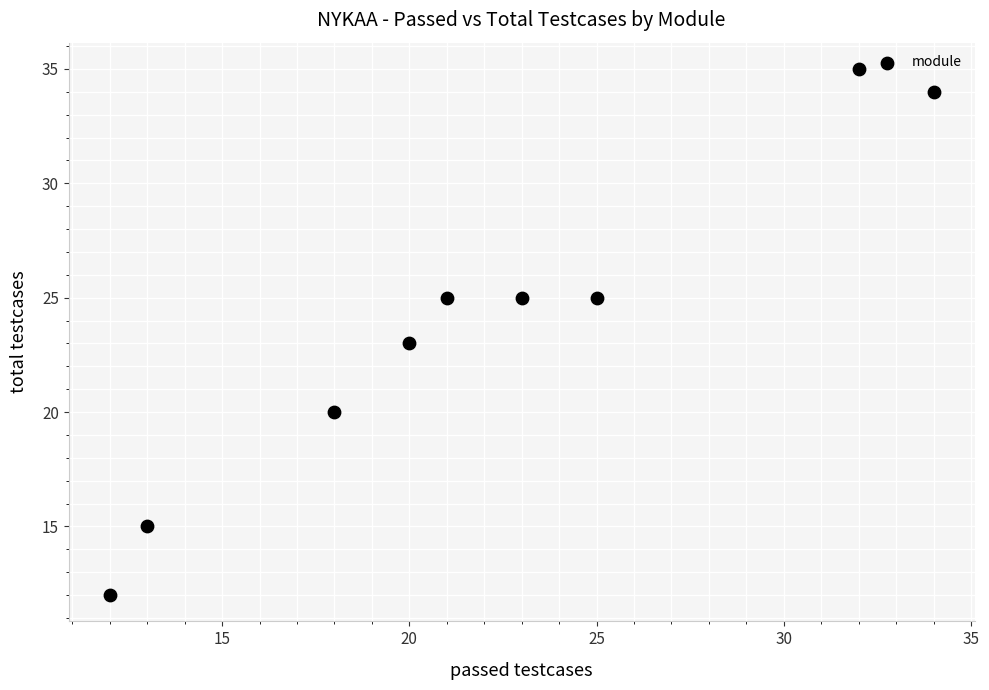

What is the range of Y values (max minus min)?

23